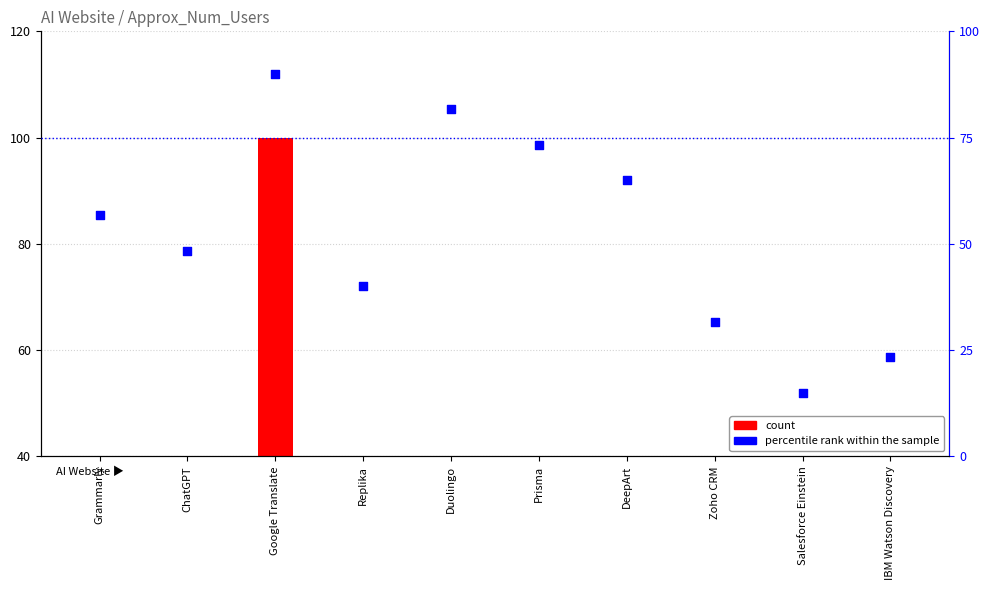

At which category is the sum across all series the highest?

Google Translate